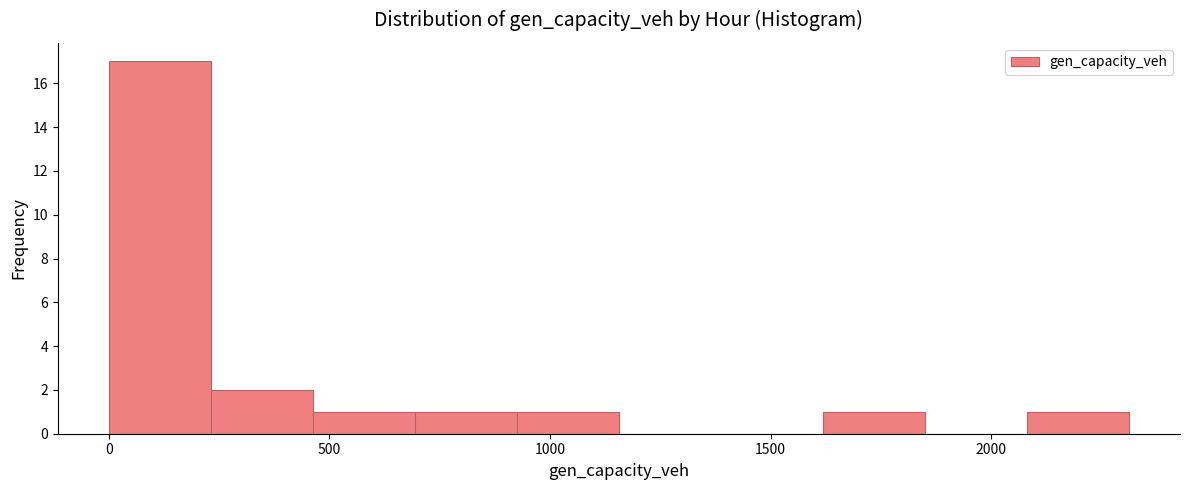

Reading left to right, list every bar in this chart as the range it spans on the x-axis followed by its height. Neither the bar edges nor the heights are printed on the chart, so give them approximately, as read against the axes.

0 to 250: 17
250 to 450: 2
450 to 700: 1
700 to 900: 1
900 to 1150: 1
1150 to 1400: 0
1400 to 1600: 0
1600 to 1850: 1
1850 to 2100: 0
2100 to 2300: 1